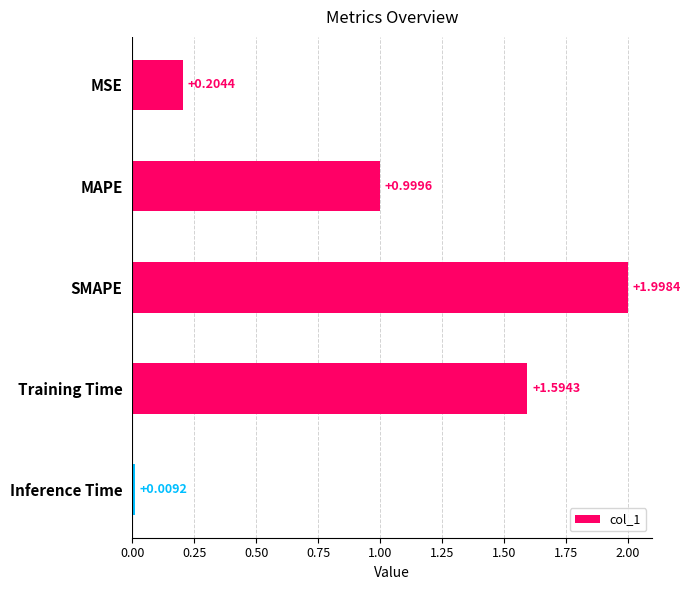

What is the average value?

1.0